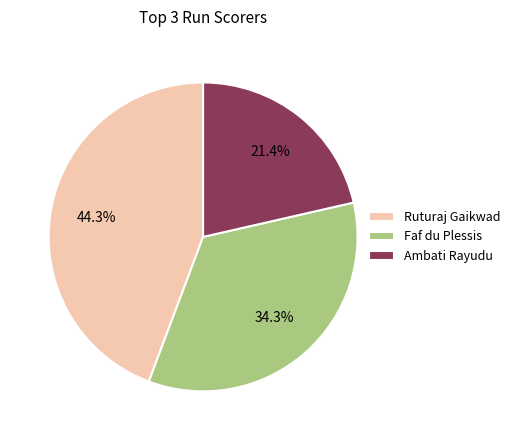

To the nearest percent, what percentage of the pie is Faf du Plessis?

34%